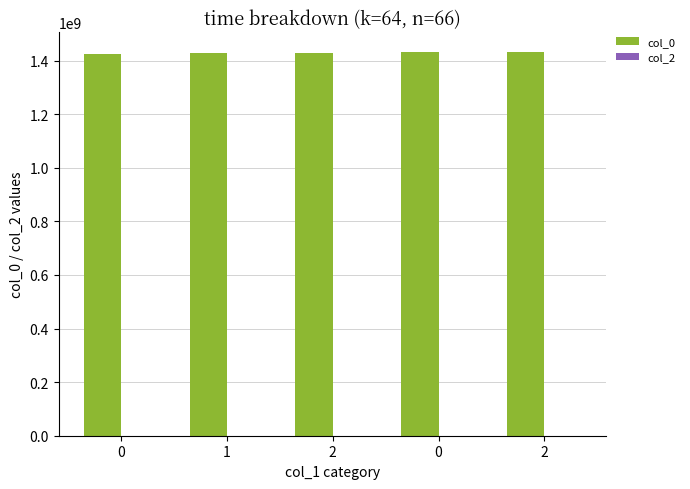

Reading left to right, extract all data points from this chart.

col_0: 0=1424701007	1=1429058412	2=1429144812	0=1433723457	2=1433786636
col_2: 0=0	1=0	2=0	0=0	2=0